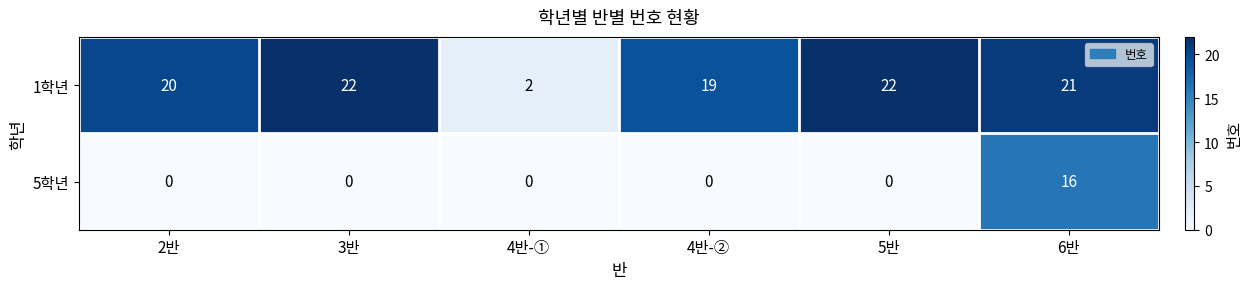

How many positive values does the 5학년 series have?

1